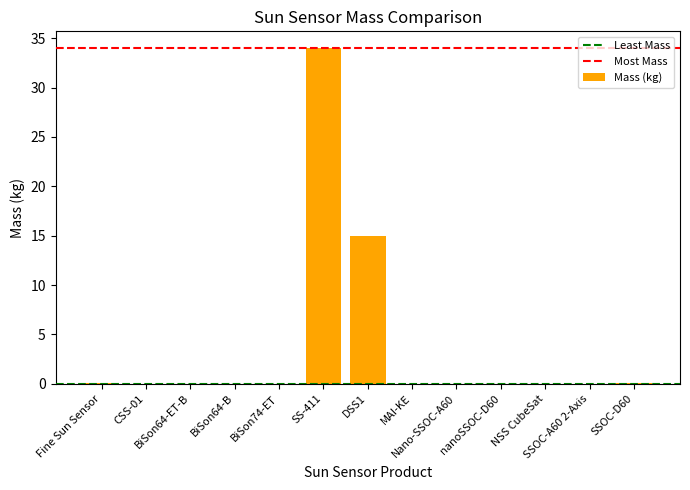

What is the sum of all values?

49.2